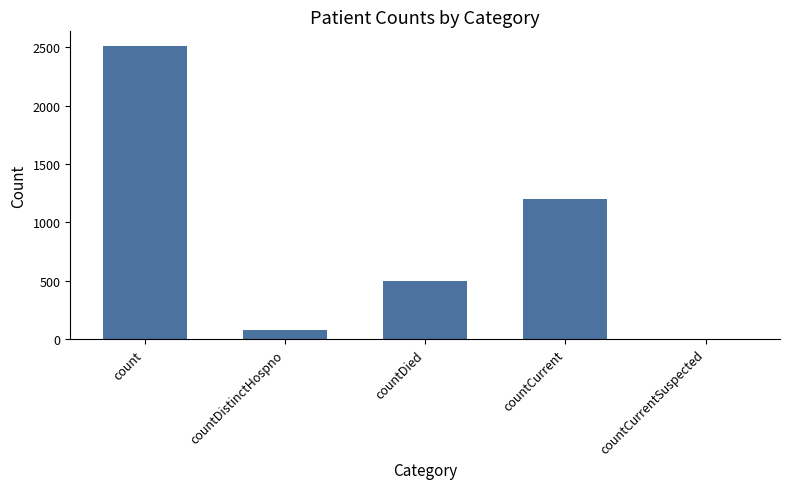

What is the difference between the values at countDistinctHospno and count?

2435